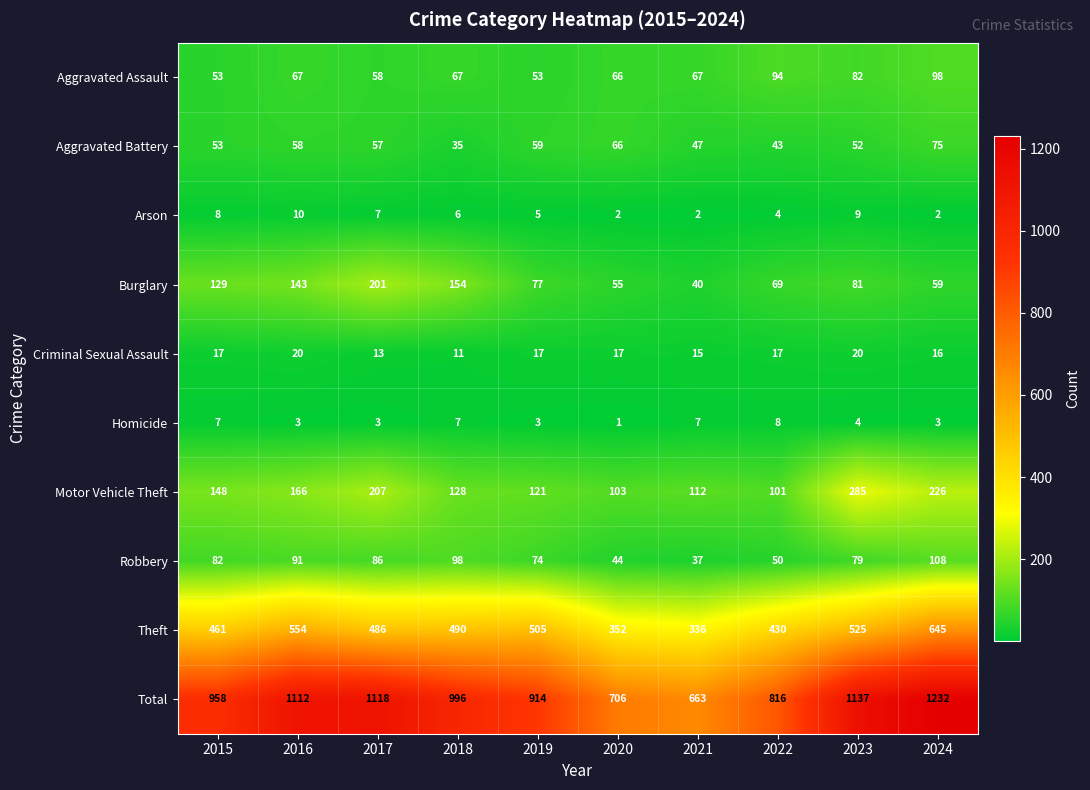

Which category has the highest value across all series?

2024